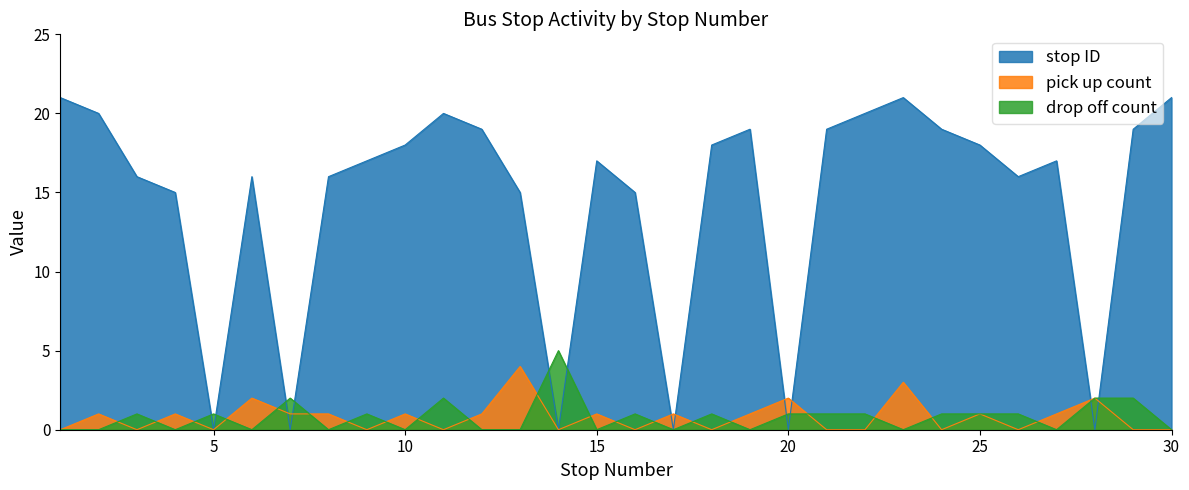

Reading left to right, extract all data points from this chart.

stop ID: 21	20	16	15	0	16	0	16	17	18	20	19	15	0	17	15	0	18	19	0	19	20	21	19	18	16	17	0	19	21
pick up count: 0	1	0	1	0	2	1	1	0	1	0	1	4	0	1	0	1	0	1	2	0	0	3	0	1	0	1	2	0	0
drop off count: 0	0	1	0	1	0	2	0	1	0	2	0	0	5	0	1	0	1	0	1	1	1	0	1	1	1	0	2	2	0